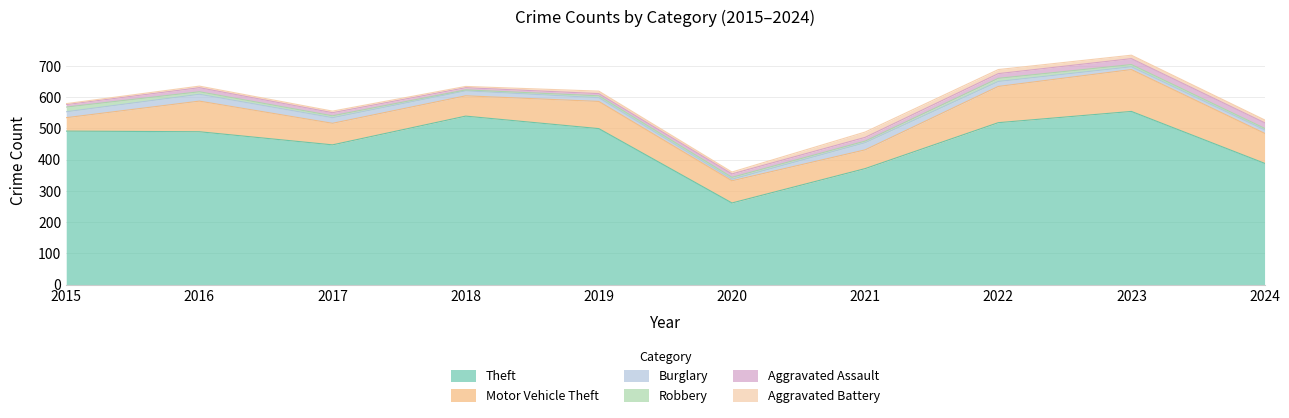

At which category does Robbery reach its first local valley?

2018